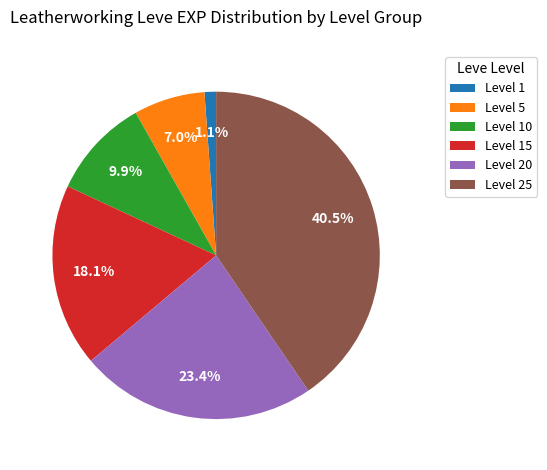

Combined, do Level 5 and Level 20 account for over 50%?

No